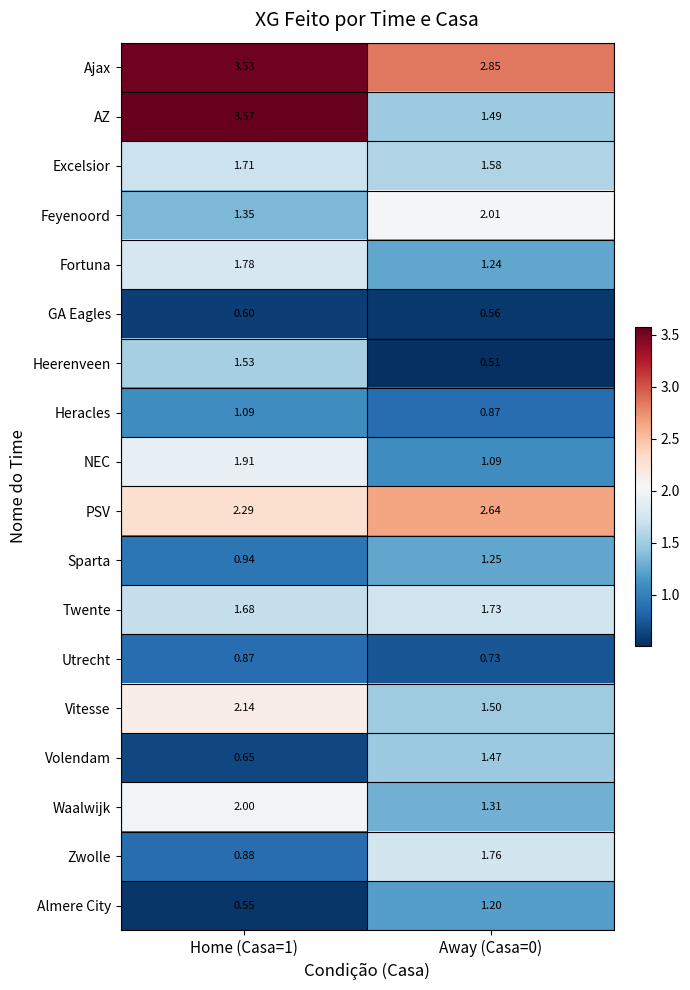

At how many categories does at least one series exceed 2?

2